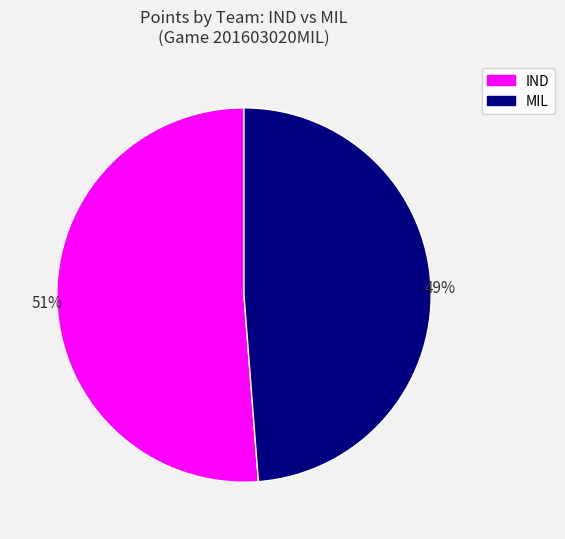

To the nearest percent, what is the average slice percentage?

50%